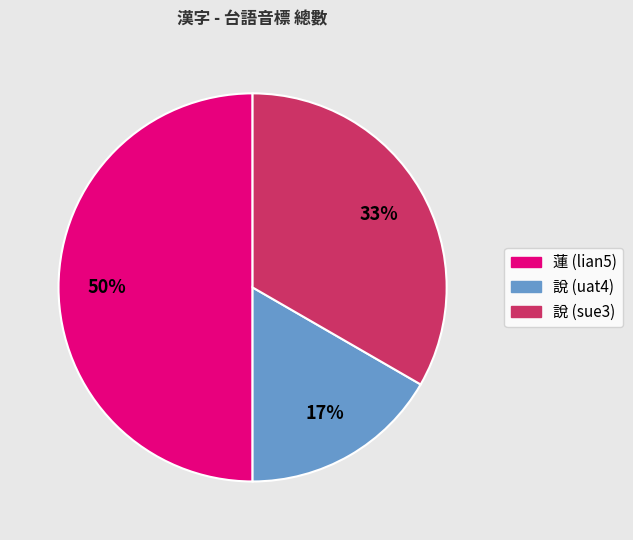

To the nearest percent, what is the difference between the largest and smallest slice percentages?

33%